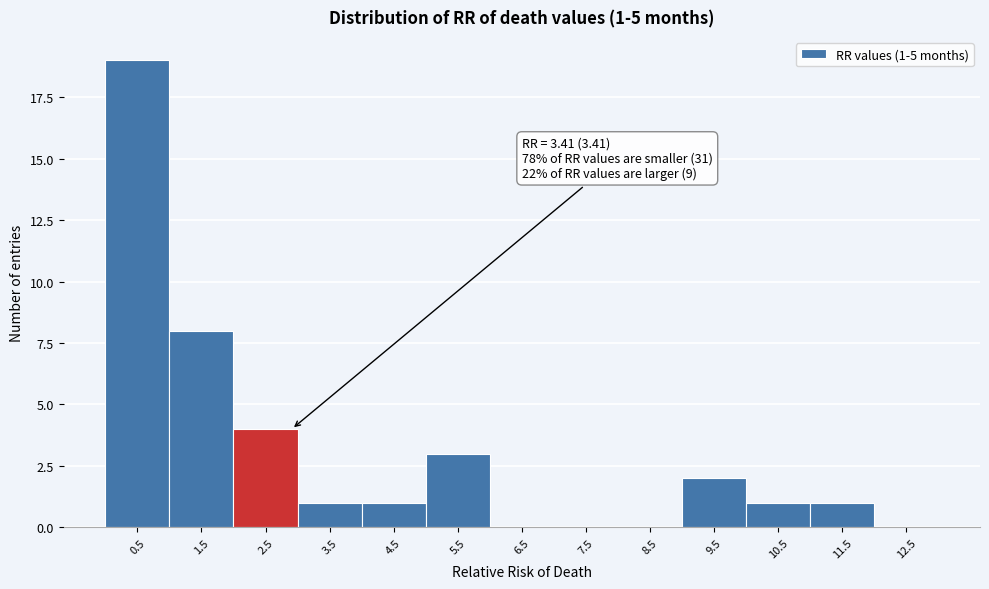

Reading right to left, list all the values displayed in this chart.

12.5=0	11.5=1	10.5=1	9.5=2	8.5=0	7.5=0	6.5=0	5.5=3	4.5=1	3.5=1	2.5=4	1.5=8	0.5=19